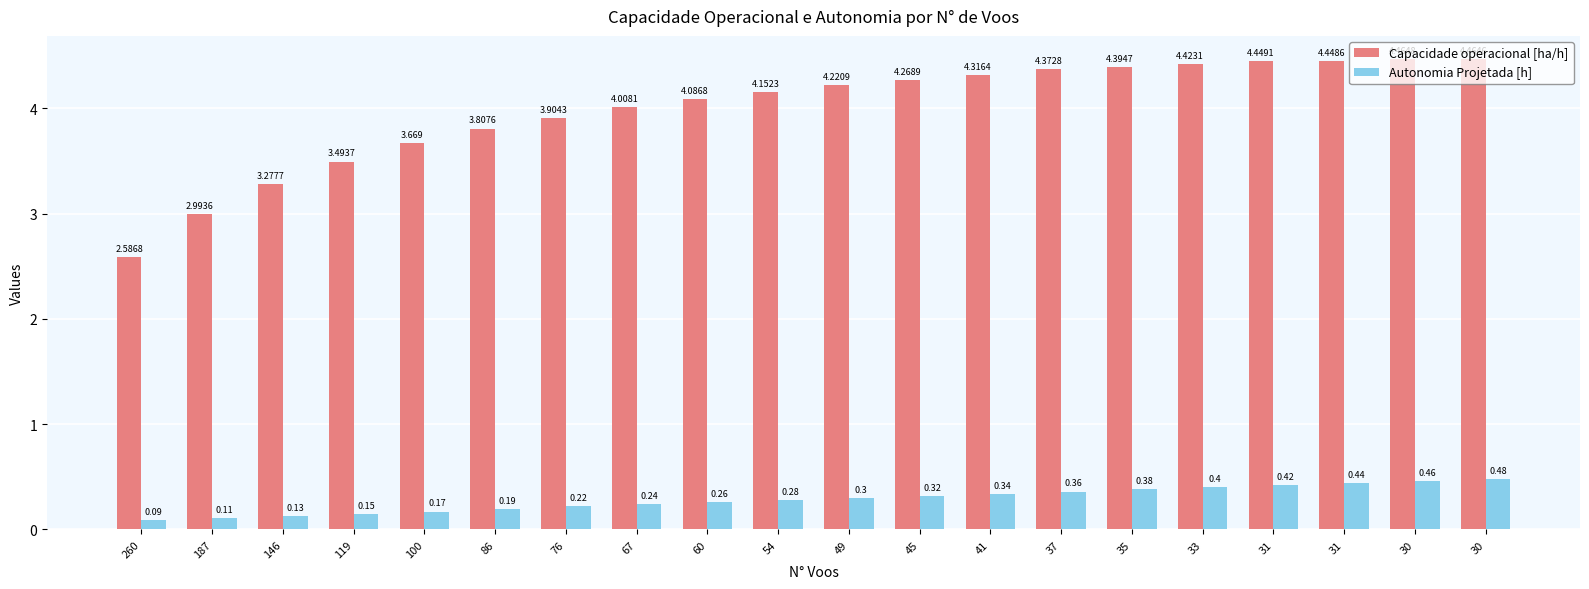

True or false: Capacidade operacional [ha/h] has a value of 2.6 at 260.

True